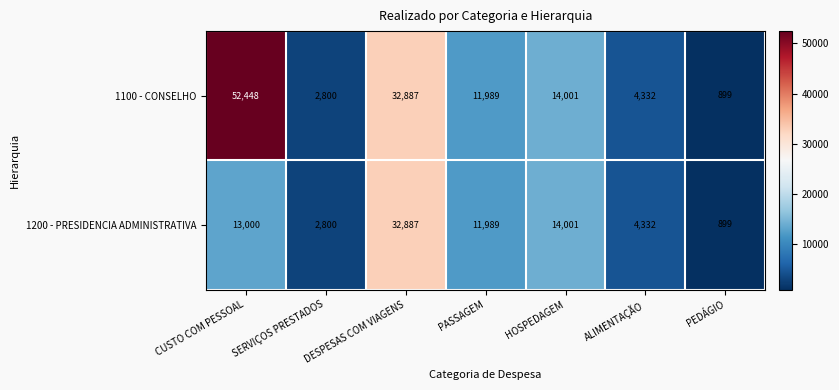

Rank the categories by 1100 - CONSELHO value from highest to lowest.

CUSTO COM PESSOAL, DESPESAS COM VIAGENS, HOSPEDAGEM, PASSAGEM, ALIMENTAÇÃO, SERVIÇOS PRESTADOS, PEDÁGIO